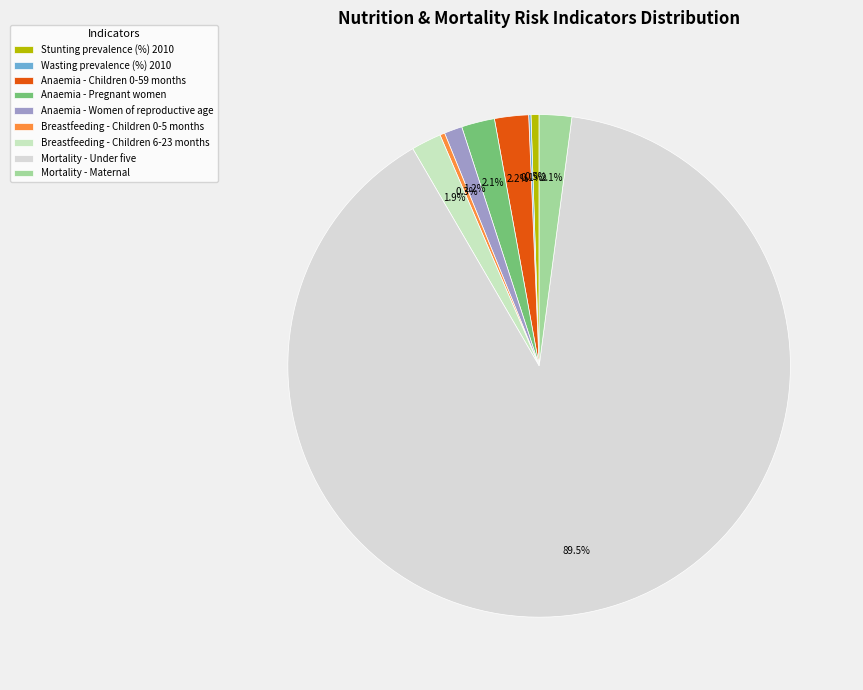

Count the number of slices in the pie.

9